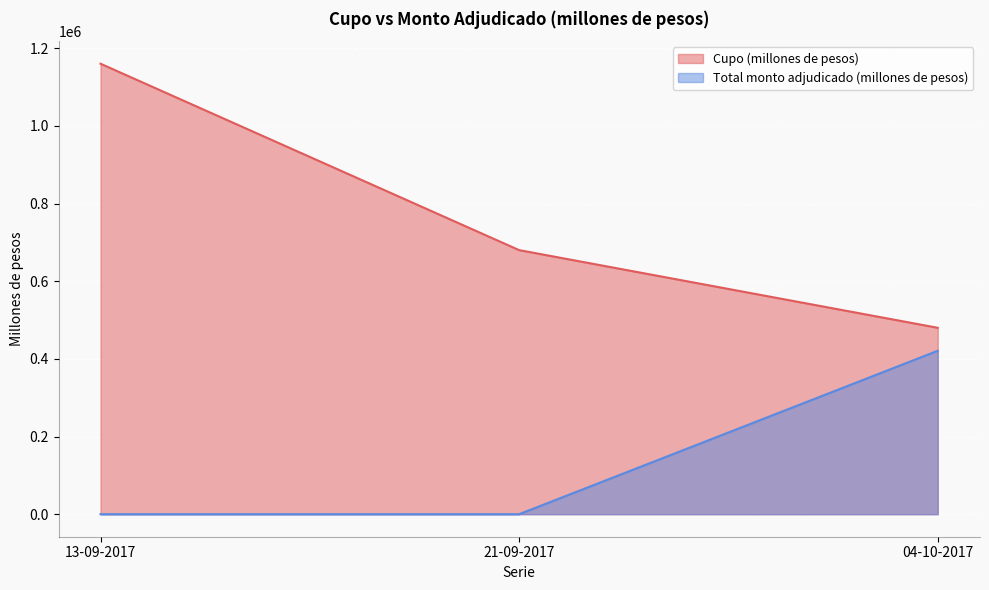

How many data points in Cupo (millones de pesos) are less than 680000?

1